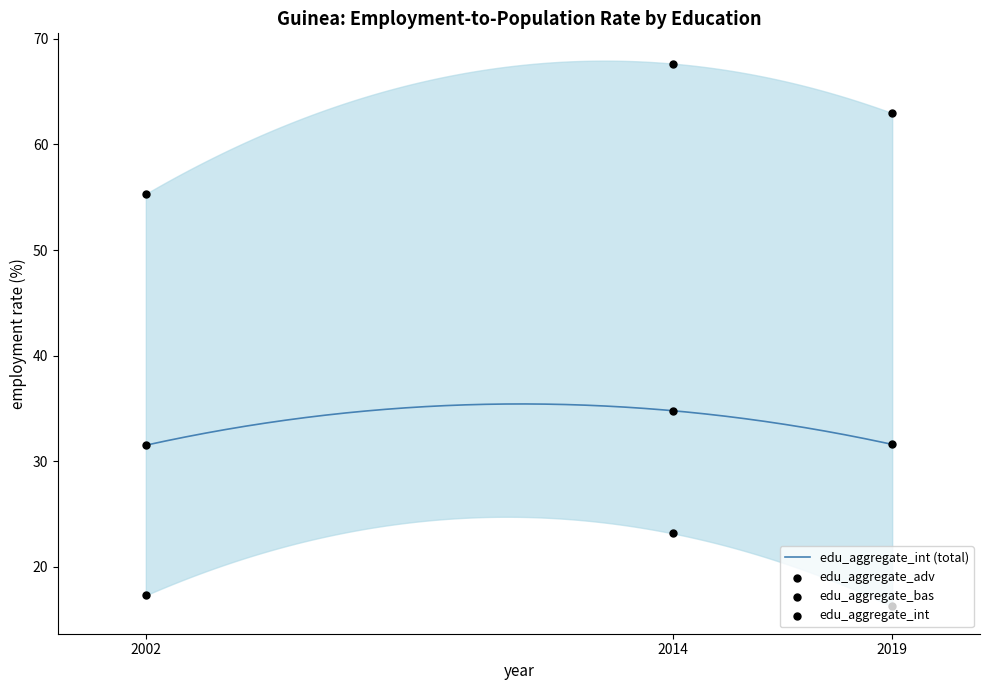

Which series contains the highest Y value?

edu_aggregate_adv